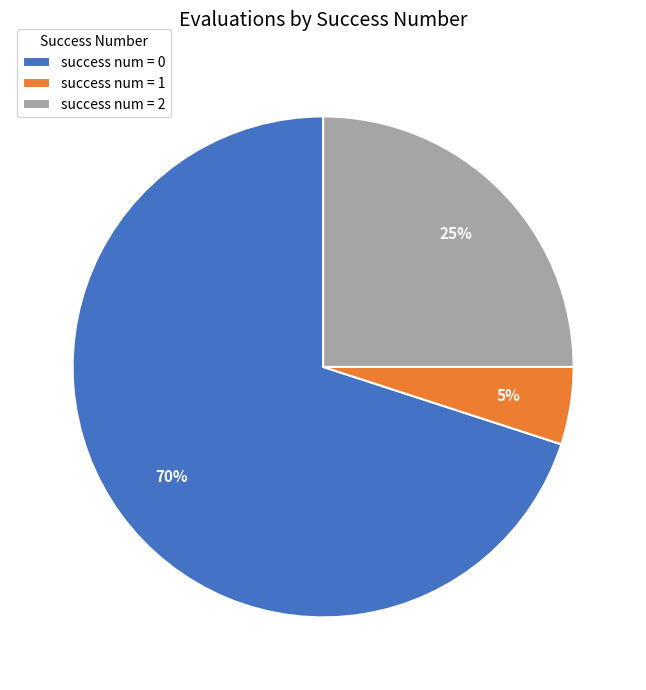

What percentage is the success num = 2 slice, to the nearest percent?

25%